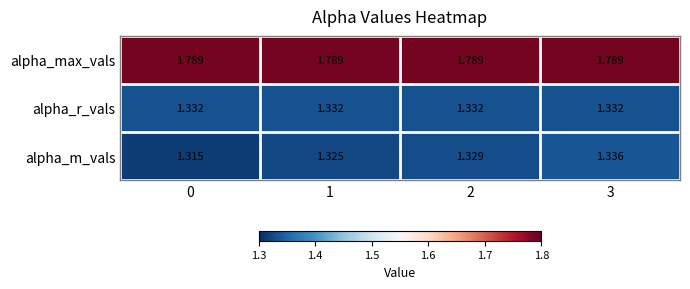

Which series has the largest total across all categories?

alpha_max_vals